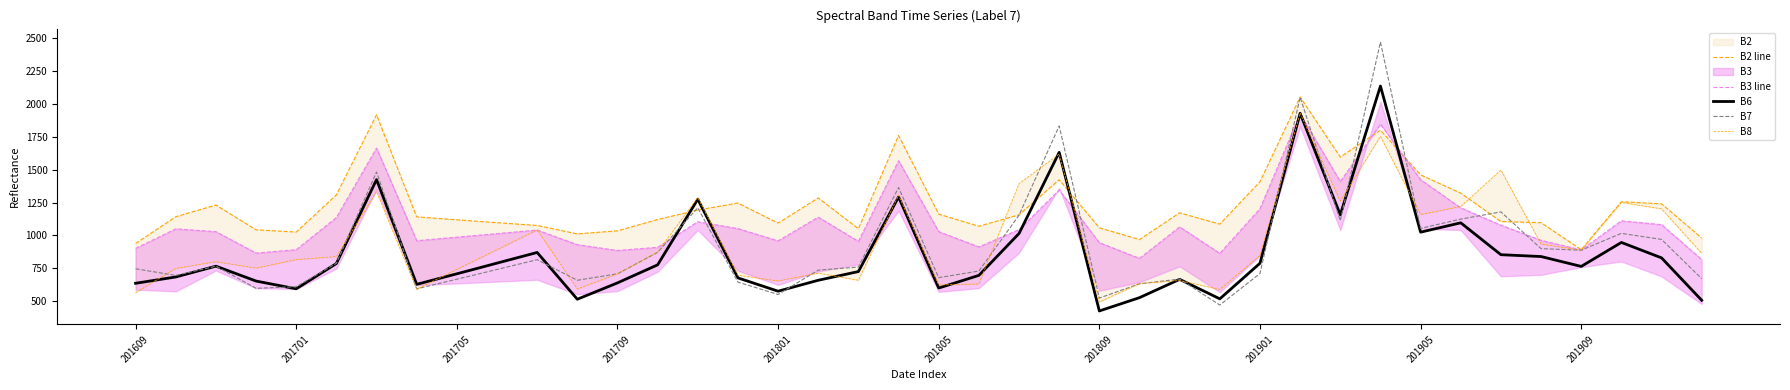

How many values in the B6 series exceed 767?

19